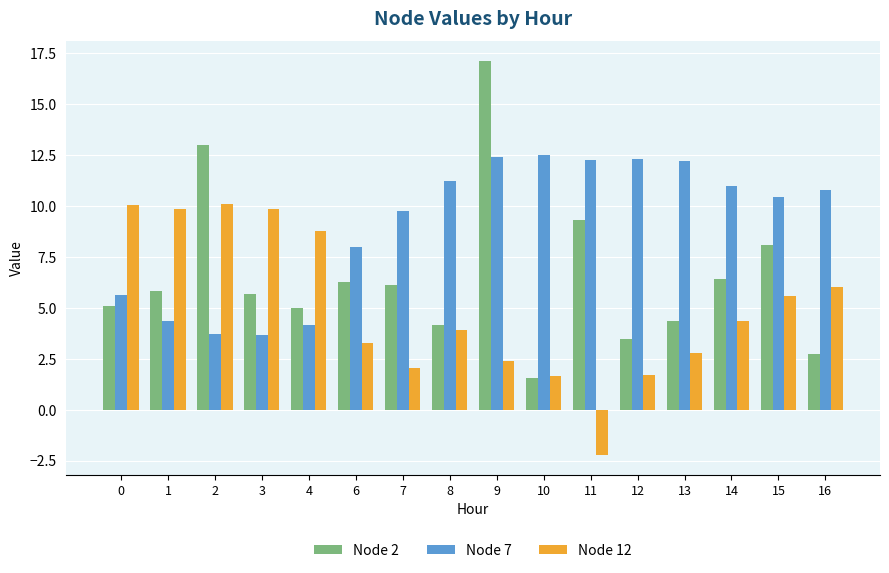

What is the difference between the highest and lowest values at 6?

4.7